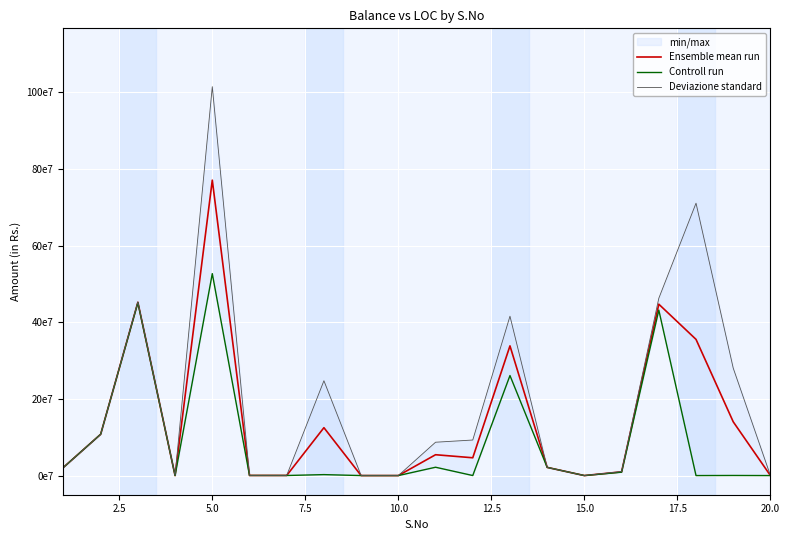

Reading left to right, list all the values displayed in this chart.

Ensemble mean run: 21369000.0	107816911.0	452367047.0	0.0	771116806.0	326246.0	316220.0	124987500.0	0.0	0.0	54398702.5	46440537.5	338537294.5	21369000.0	0.0	9742315.5	447333196.0	355501000.0	140335599.0	0.0
Controll run: 21369000.0	107816911.0	451222529.0	0.0	527100606.0	276175.0	197531.0	2475000.0	0.0	0.0	21750000.0	84393.0	261091127.0	21369000.0	0.0	8826058.0	431879710.0	0.0	260000.0	0.0
Deviazione standard: 21369000.0	107816911.0	453511565.0	0.0	1015133006.0	376317.0	434909.0	247500000.0	0.0	0.0	87047405.0	92796682.0	415983462.0	21369000.0	0.0	10658573.0	462786682.0	711002000.0	280411198.0	0.0